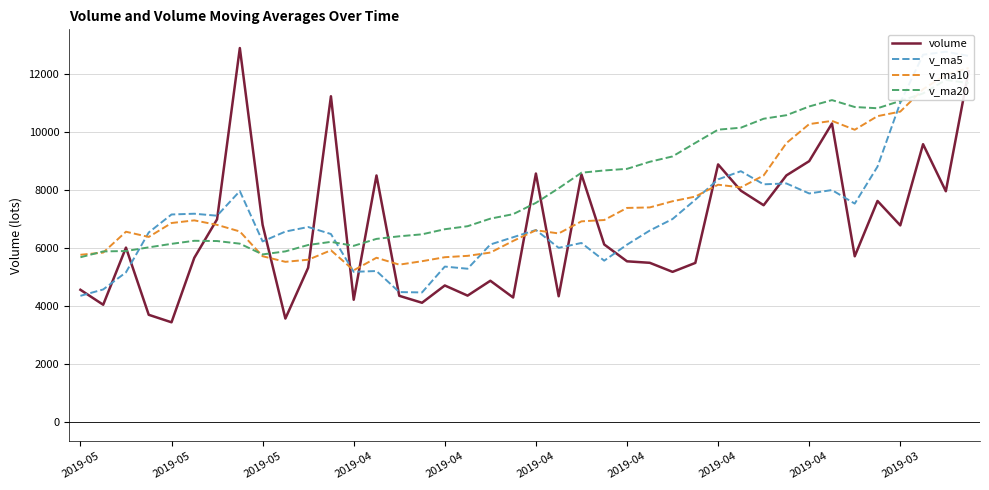

How many data points in v_ma10 are less than 6873?

20